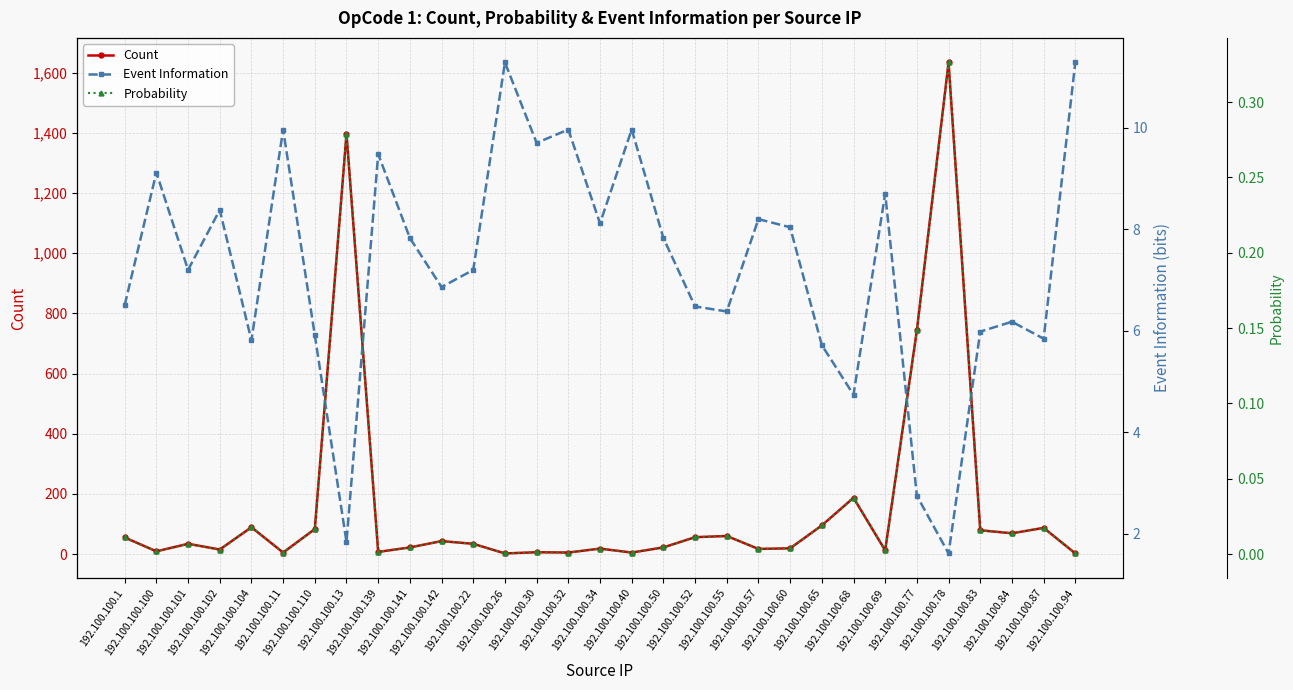

Which series changed the most between 192.100.100.102 and 192.100.100.110?

Count